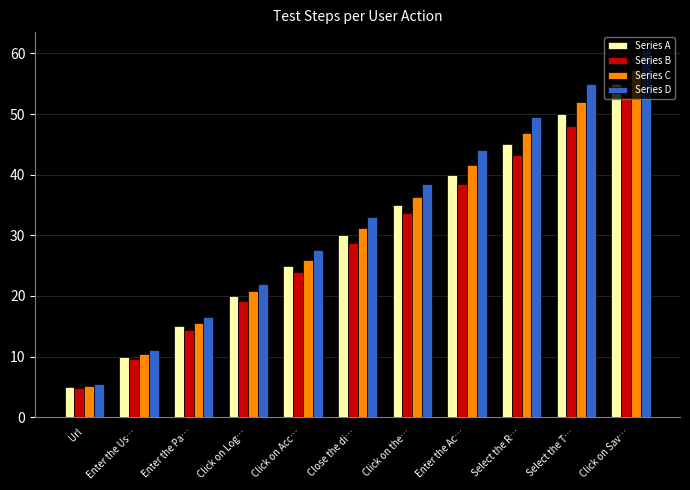

Which label corresponds to the largest value in the chart?

Click on Sav…